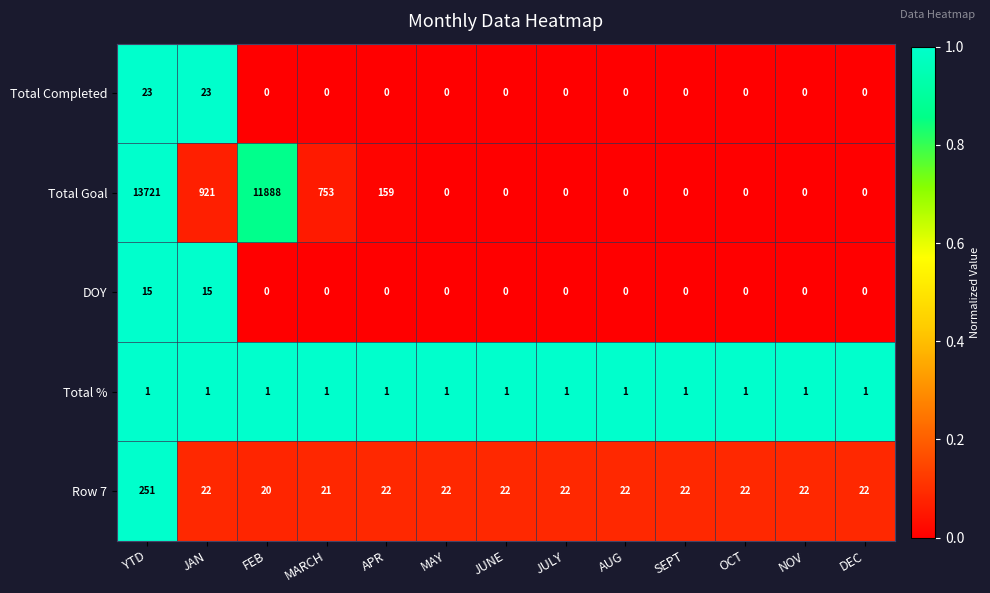

Which category has the lowest value in the Row 7 series?

FEB